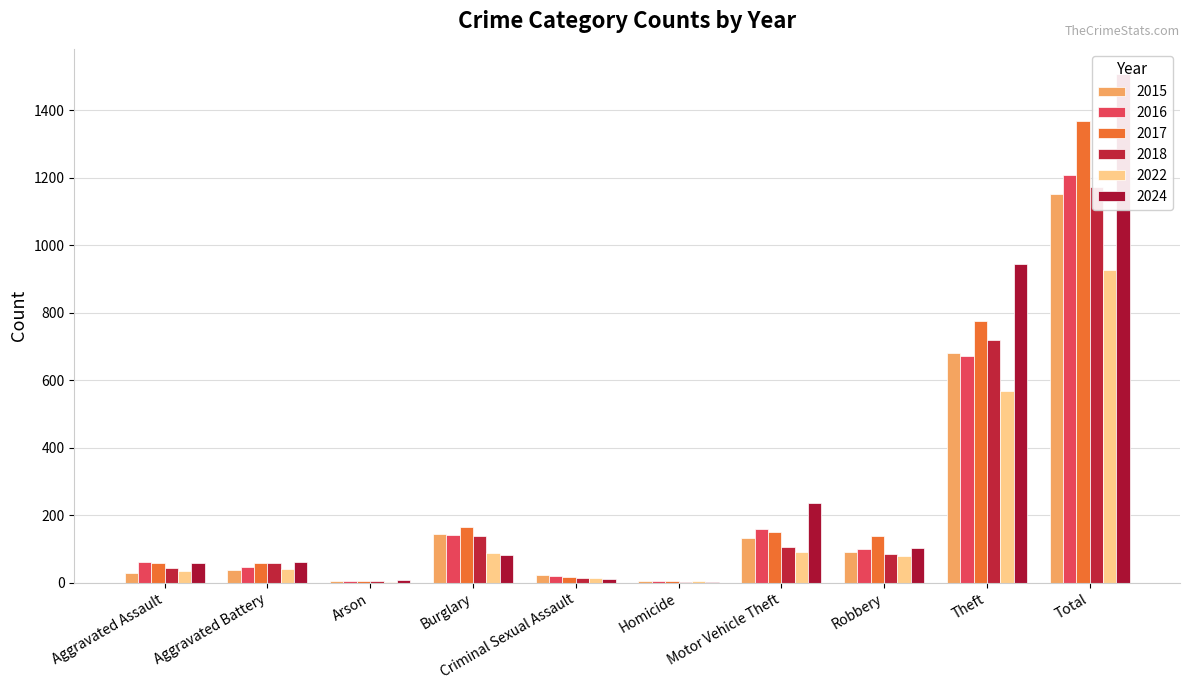

Where does the 2017 series first go above 138?

Burglary